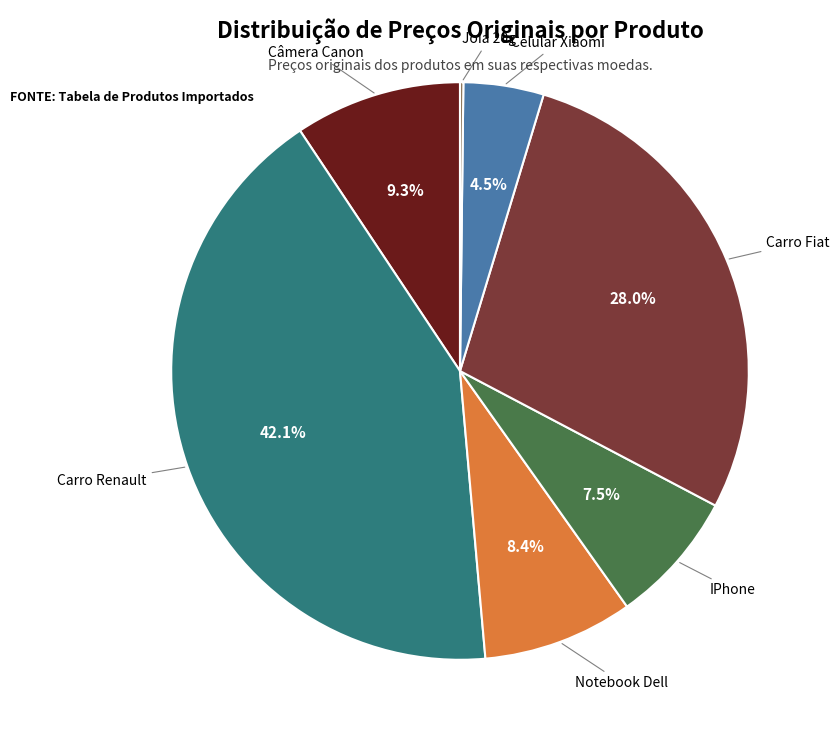

The Carro Fiat slice represents 28% of the pie. True or false?

True